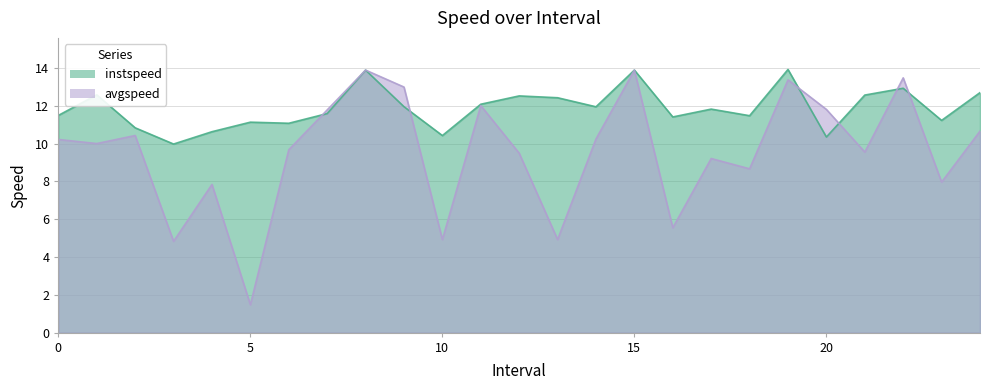

What is the sum of the avgspeed values at 6 and 10?

14.6